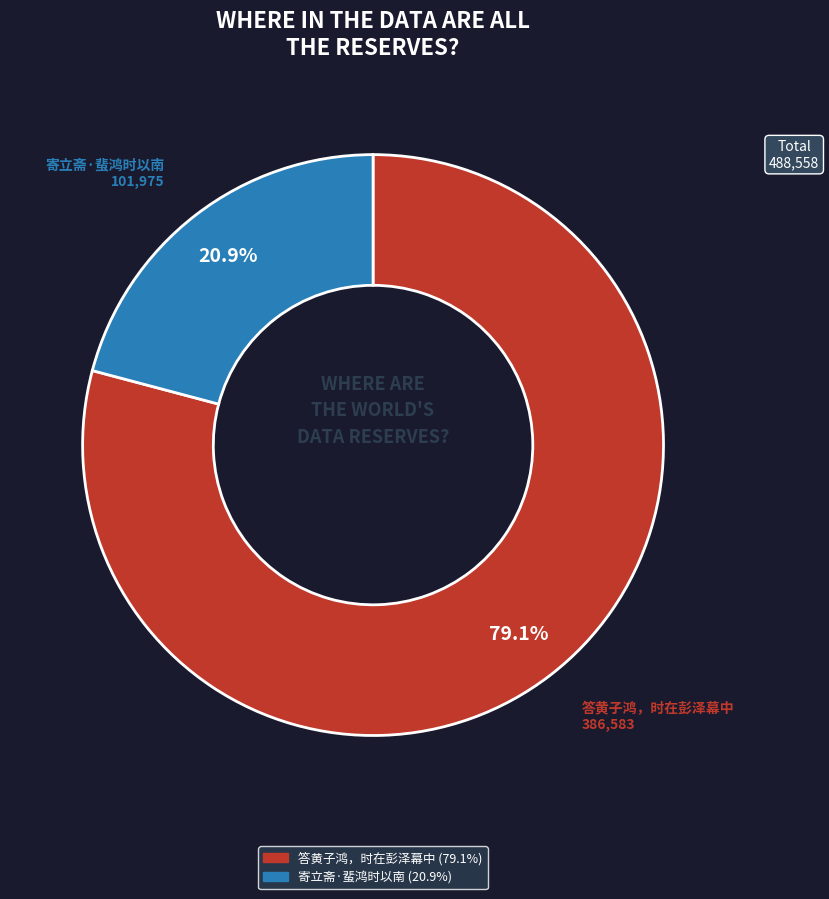

The 答黄子鸿，时在彭泽幕中 slice represents 68% of the pie. True or false?

False